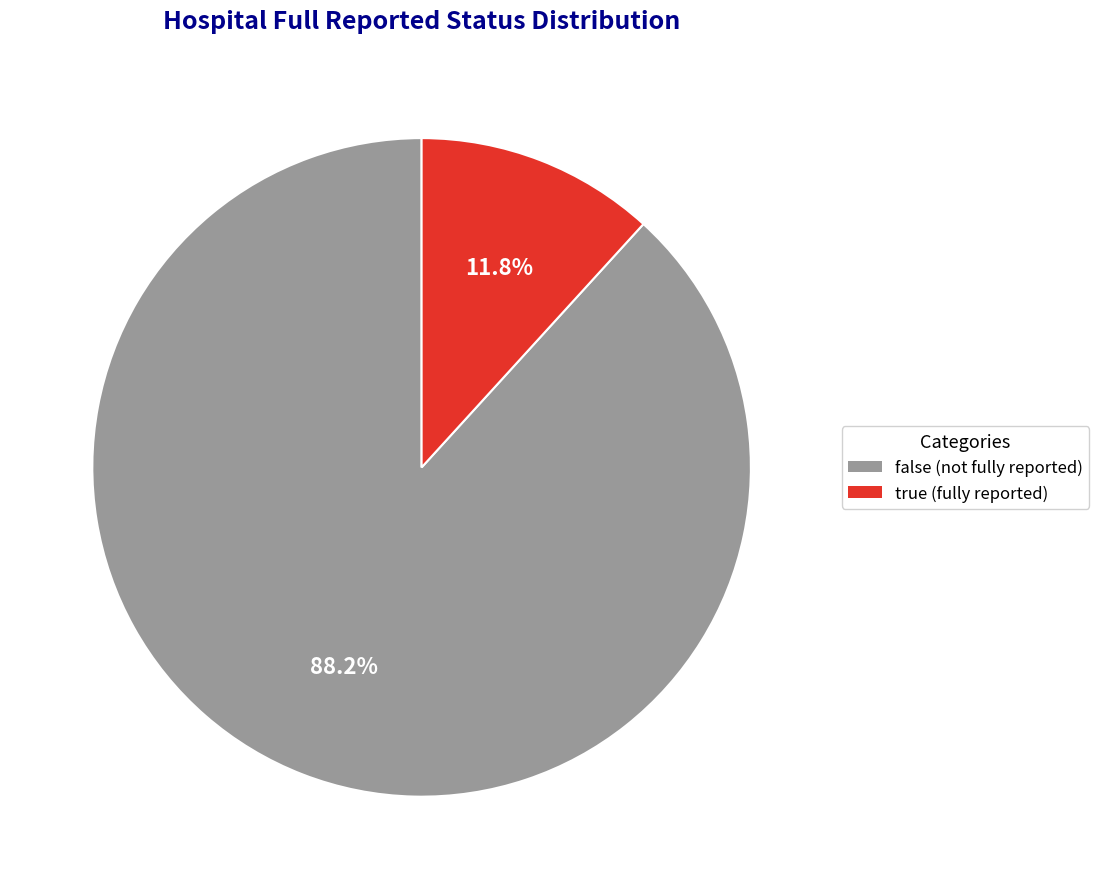

How many segments does this pie chart have?

2